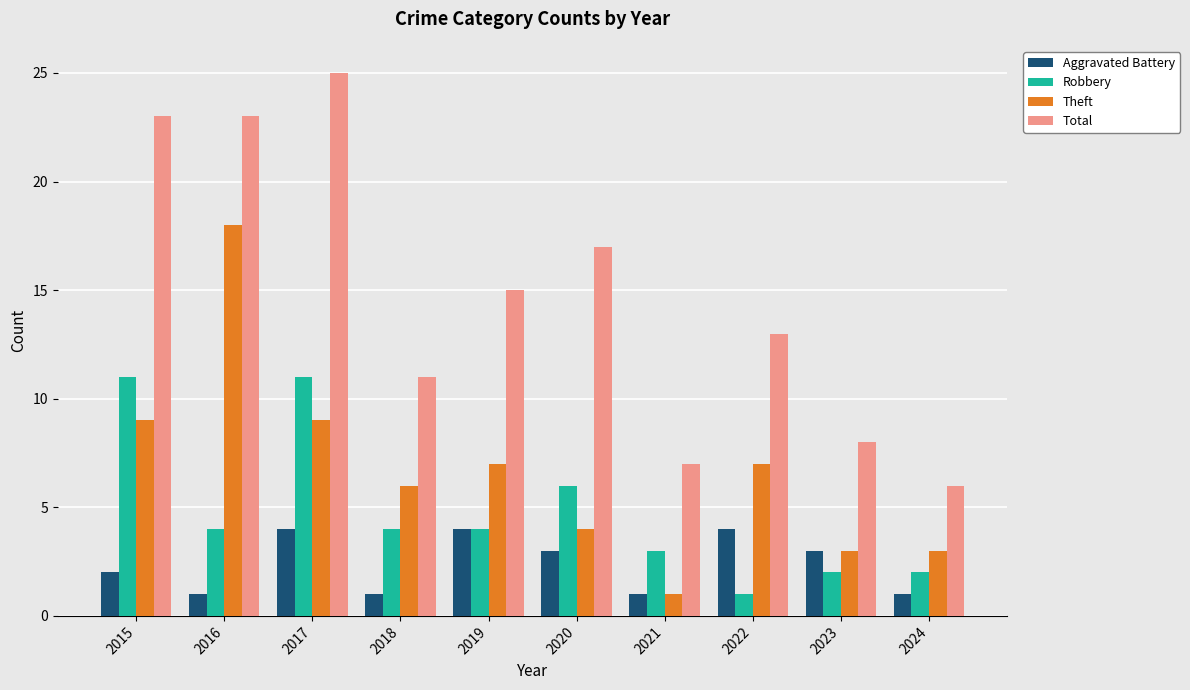

Reading right to left, list all the values displayed in this chart.

Aggravated Battery: 1	3	4	1	3	4	1	4	1	2
Robbery: 2	2	1	3	6	4	4	11	4	11
Theft: 3	3	7	1	4	7	6	9	18	9
Total: 6	8	13	7	17	15	11	25	23	23